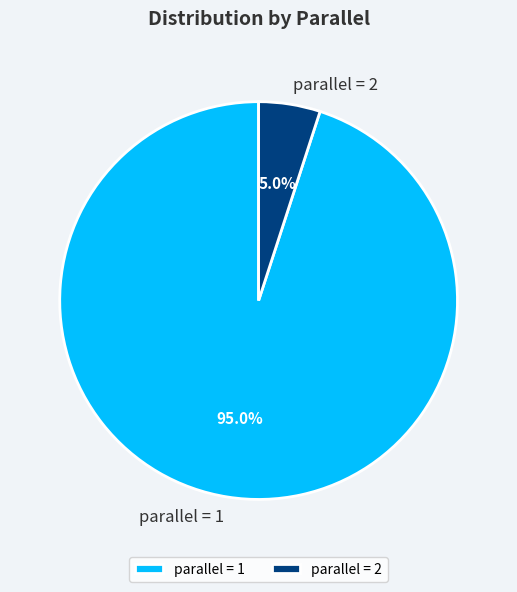

How many segments does this pie chart have?

2